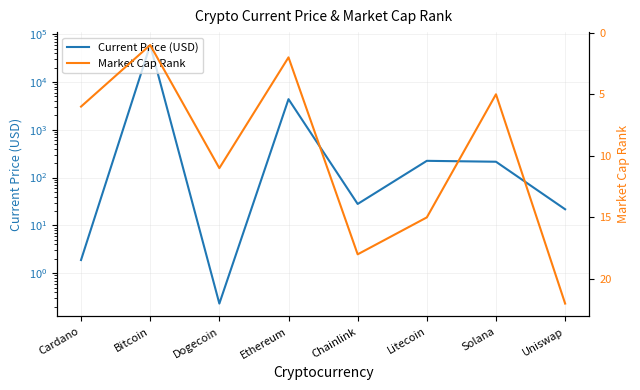

What is the difference between the highest and lowest values at Dogecoin?

10.8